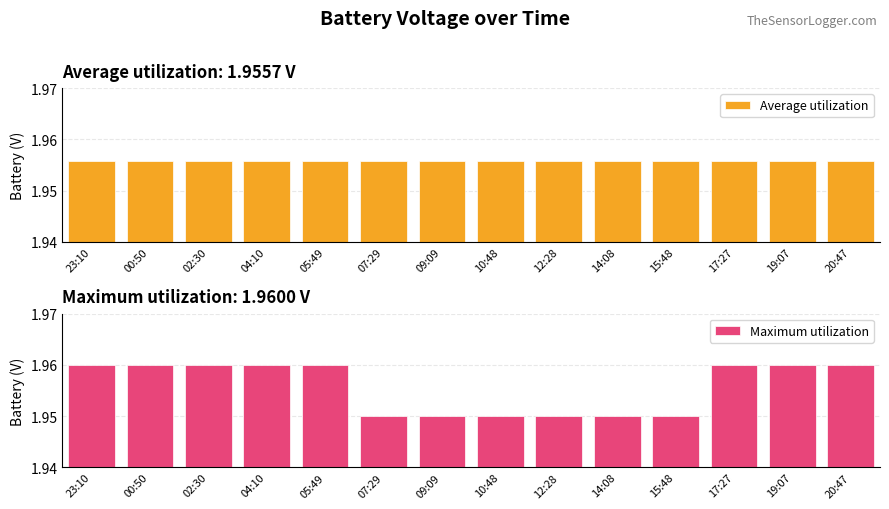

What is the label of the 13th bar from the right?

00:50